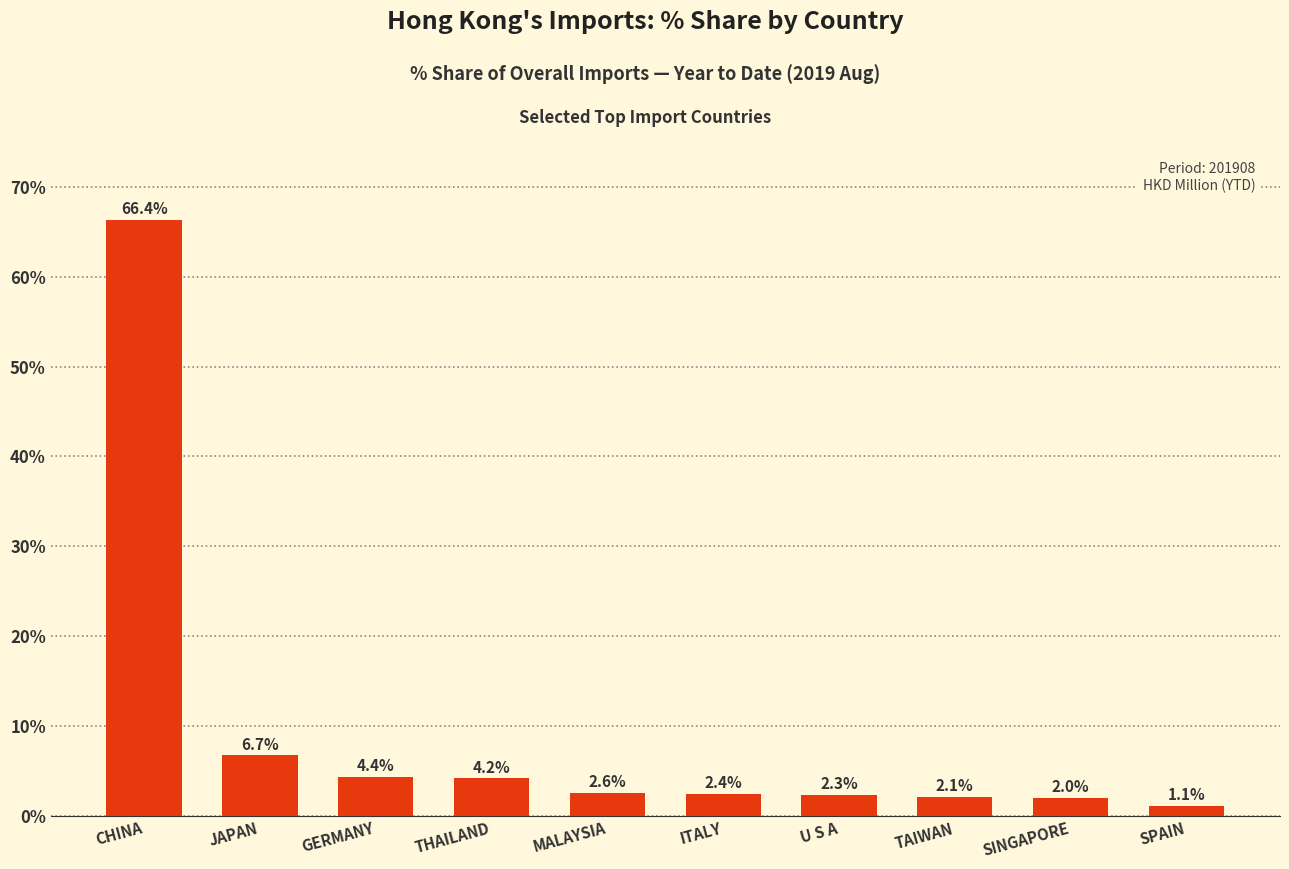

The chart shows a value of 2.4 at ITALY. True or false?

True